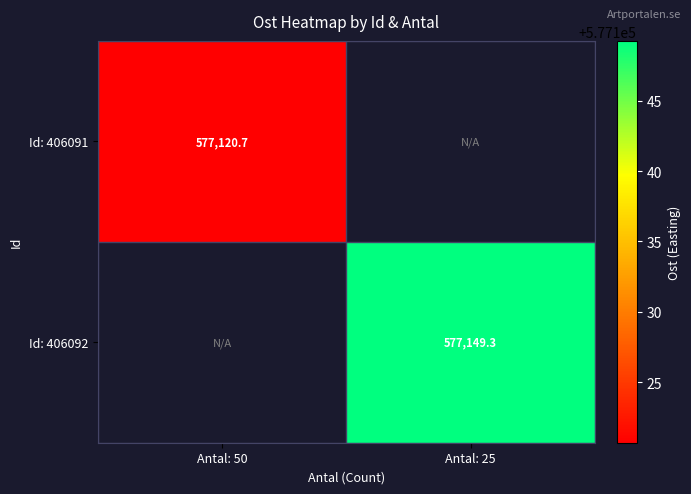

Rank the categories by Id: 406091 value from highest to lowest.

Antal: 50, Antal: 25